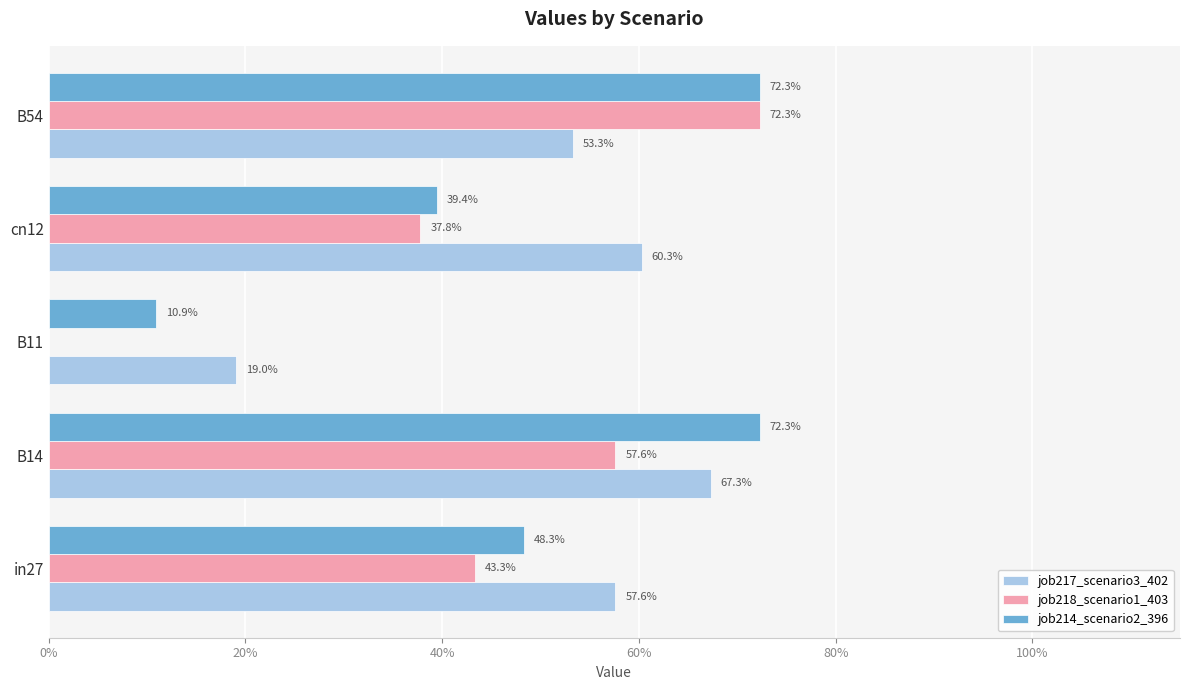

What are all the series names shown in the legend?

job217_scenario3_402, job218_scenario1_403, job214_scenario2_396